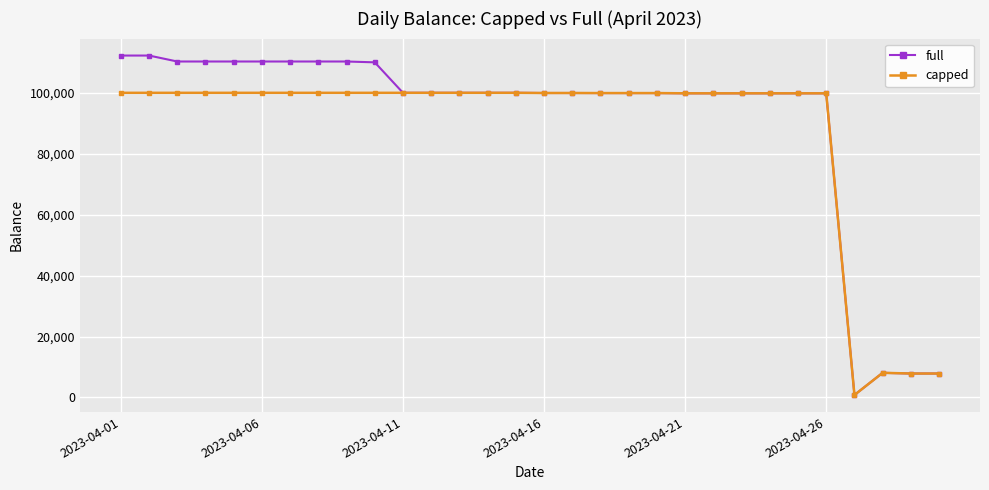

At how many categories does at least one series exceed 95600?

26